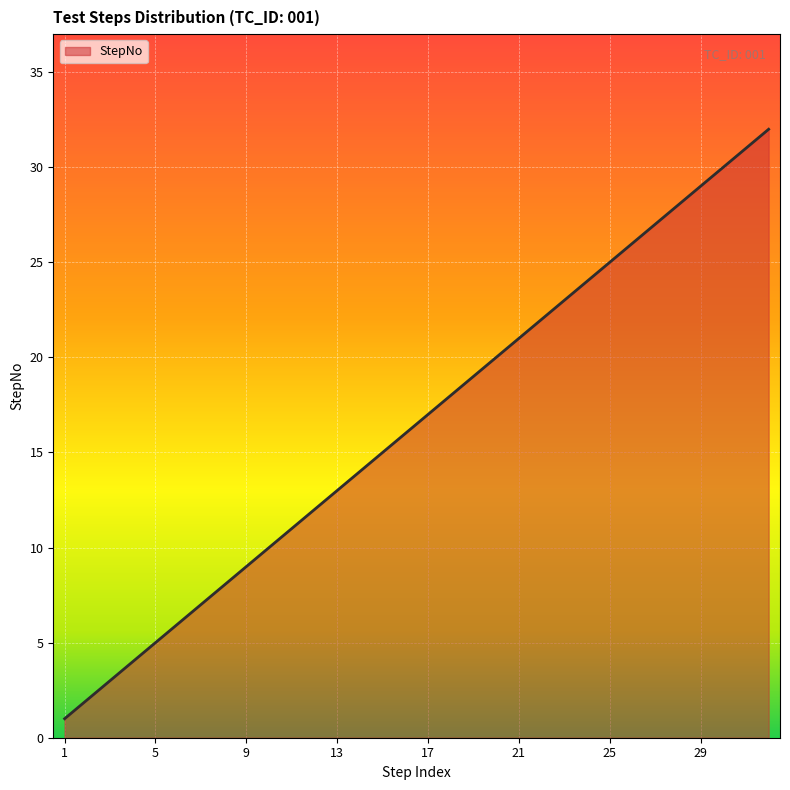

What is the maximum value shown in the chart?

32